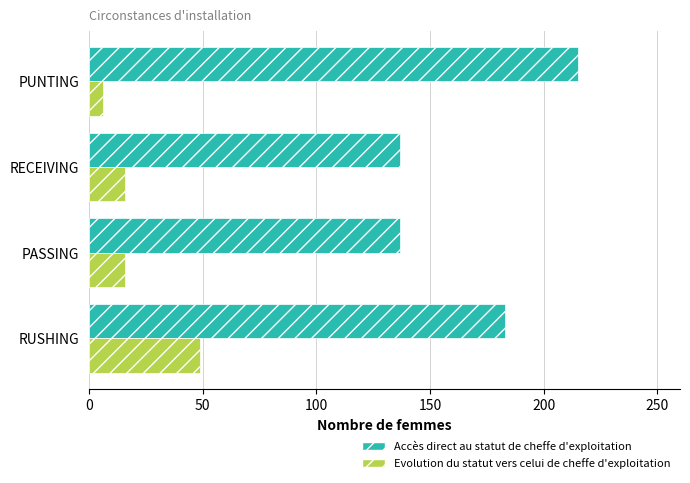

What is the average value of the Evolution du statut vers celui de cheffe d'exploitation series?

22